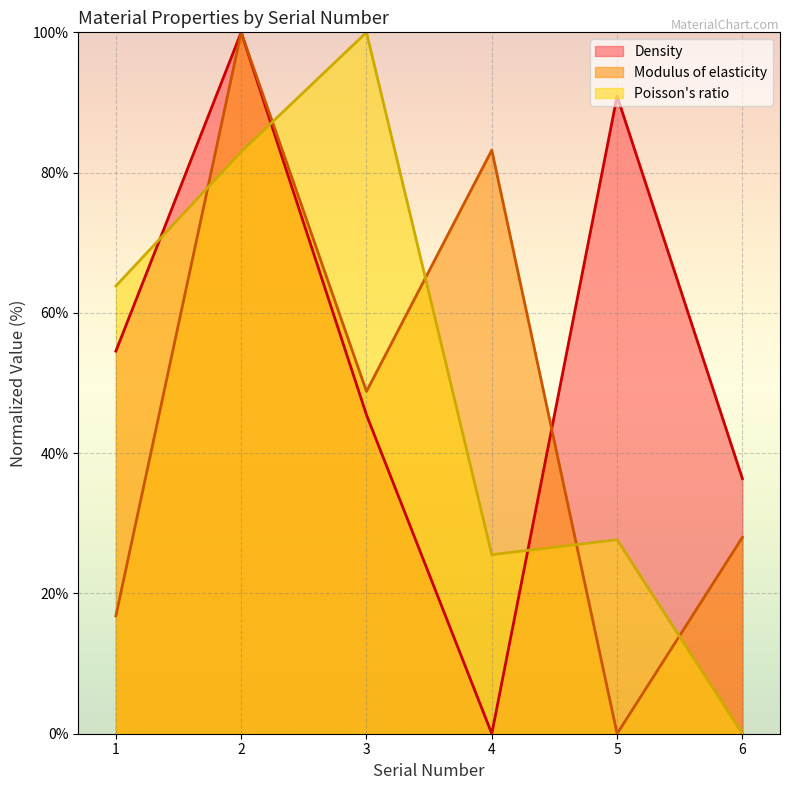

At which label is Poisson's ratio closest to 50?

1